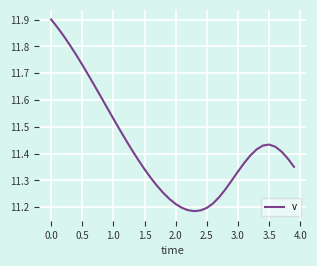

What is the difference between the maximum and minimum values?

0.7